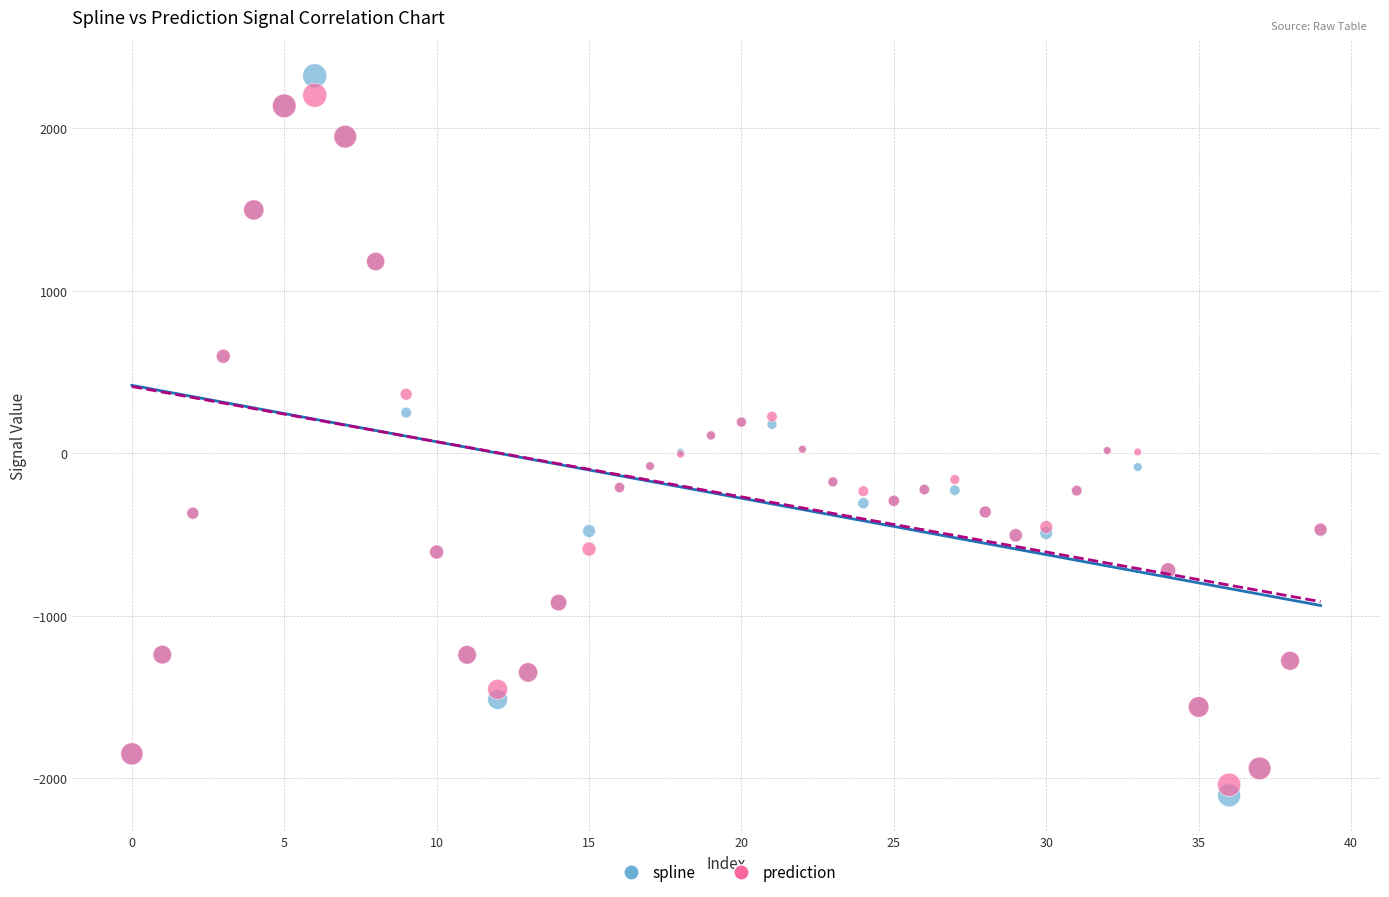

Which series has the largest Y range (max minus min)?

spline